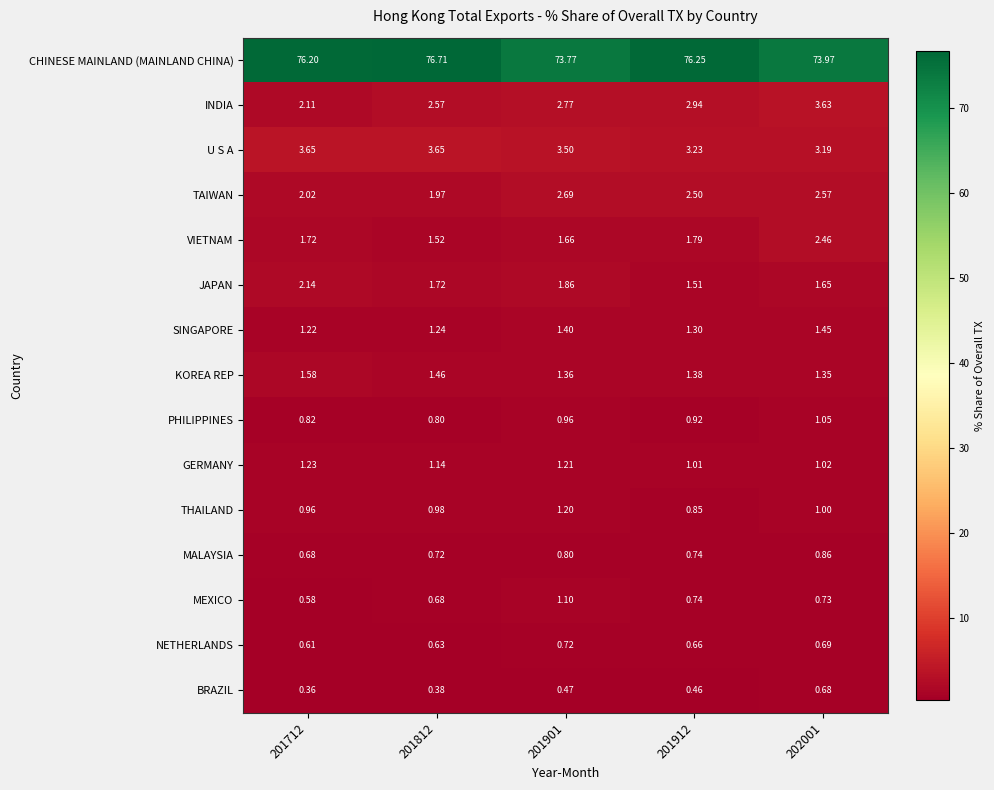

Rank the series at 201712 from lowest to highest value.

BRAZIL, MEXICO, NETHERLANDS, MALAYSIA, PHILIPPINES, THAILAND, SINGAPORE, GERMANY, KOREA REP, VIETNAM, TAIWAN, INDIA, JAPAN, U S A, CHINESE MAINLAND (MAINLAND CHINA)